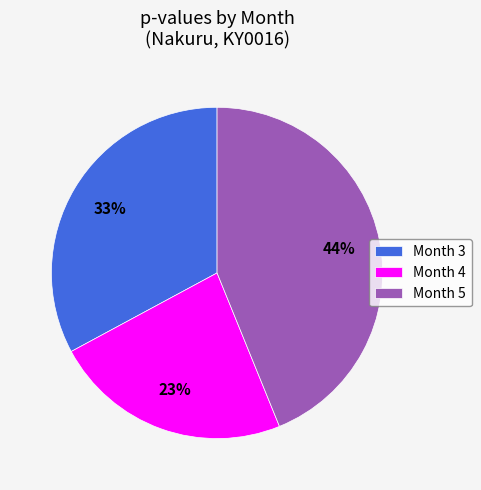

To the nearest percent, what portion does Month 4 represent?

23%